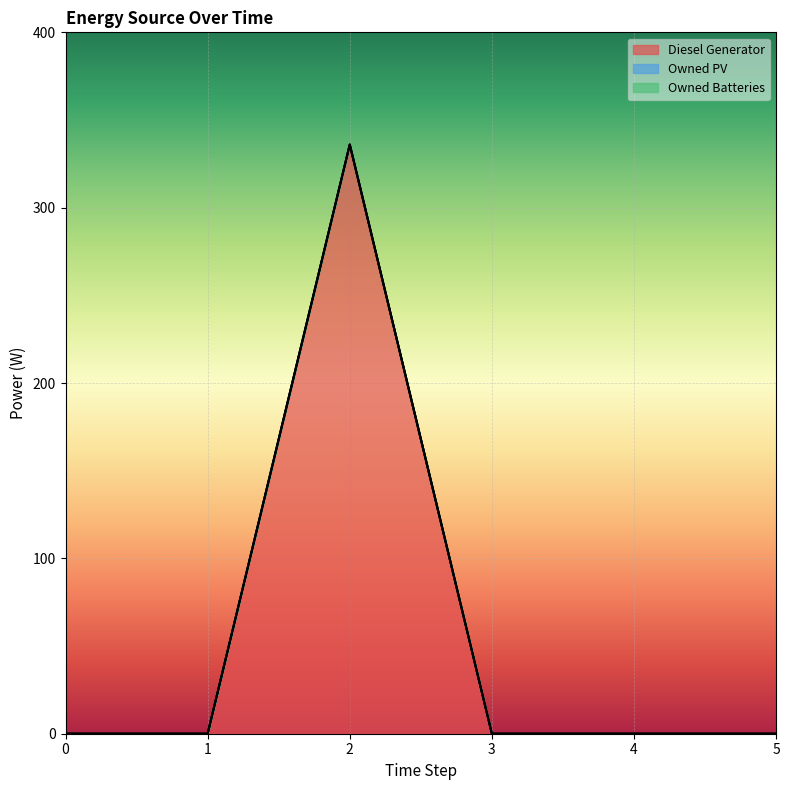

List the series in order of their peak value, highest first.

Diesel Generator, Owned PV, Owned Batteries